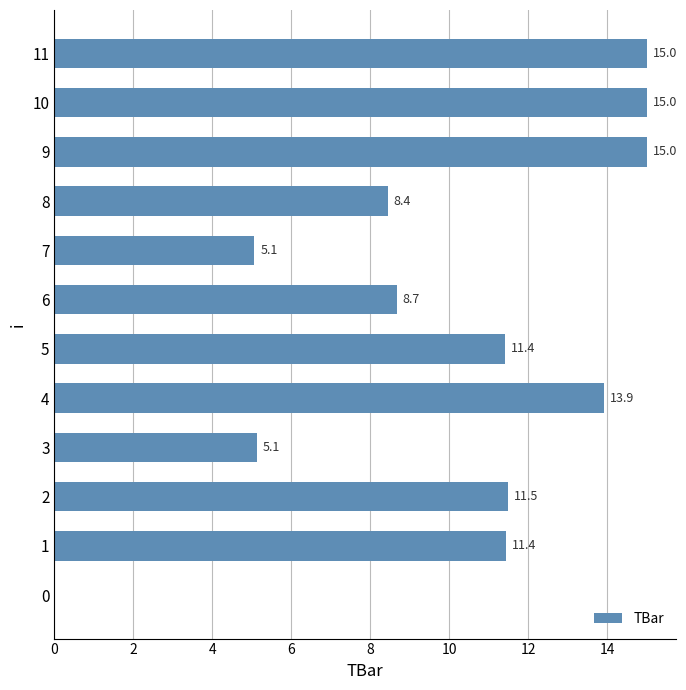

True or false: the data shows 17.7 at 5.

False